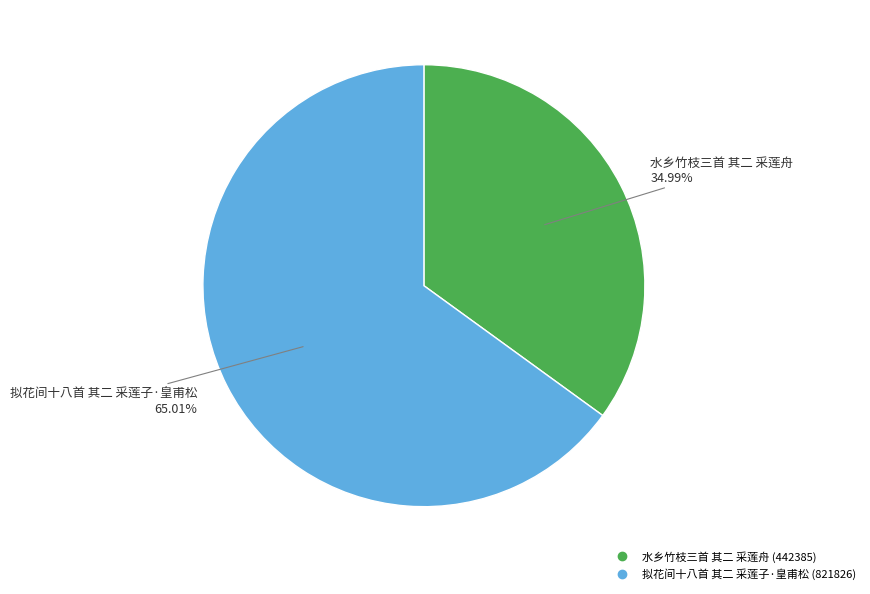

To the nearest percent, what is the combined percentage of 拟花间十八首 其二 采莲子·皇甫松 and 水乡竹枝三首 其二 采莲舟?

100%